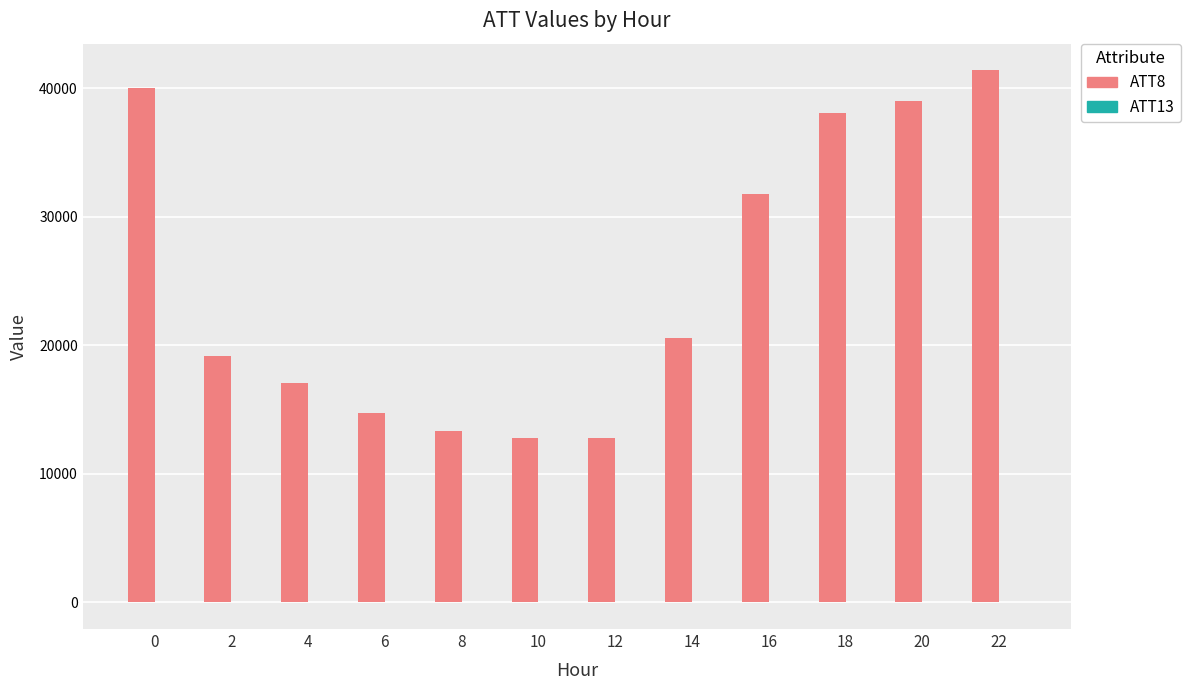

Which series has the largest total across all categories?

ATT8